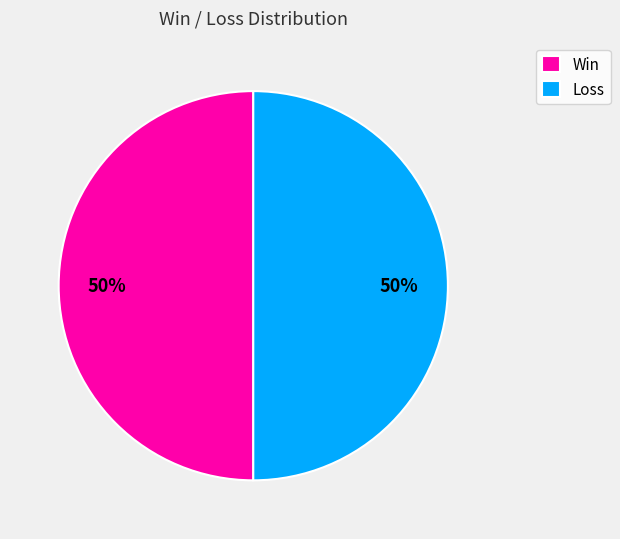

The Loss slice represents 50% of the pie. True or false?

True